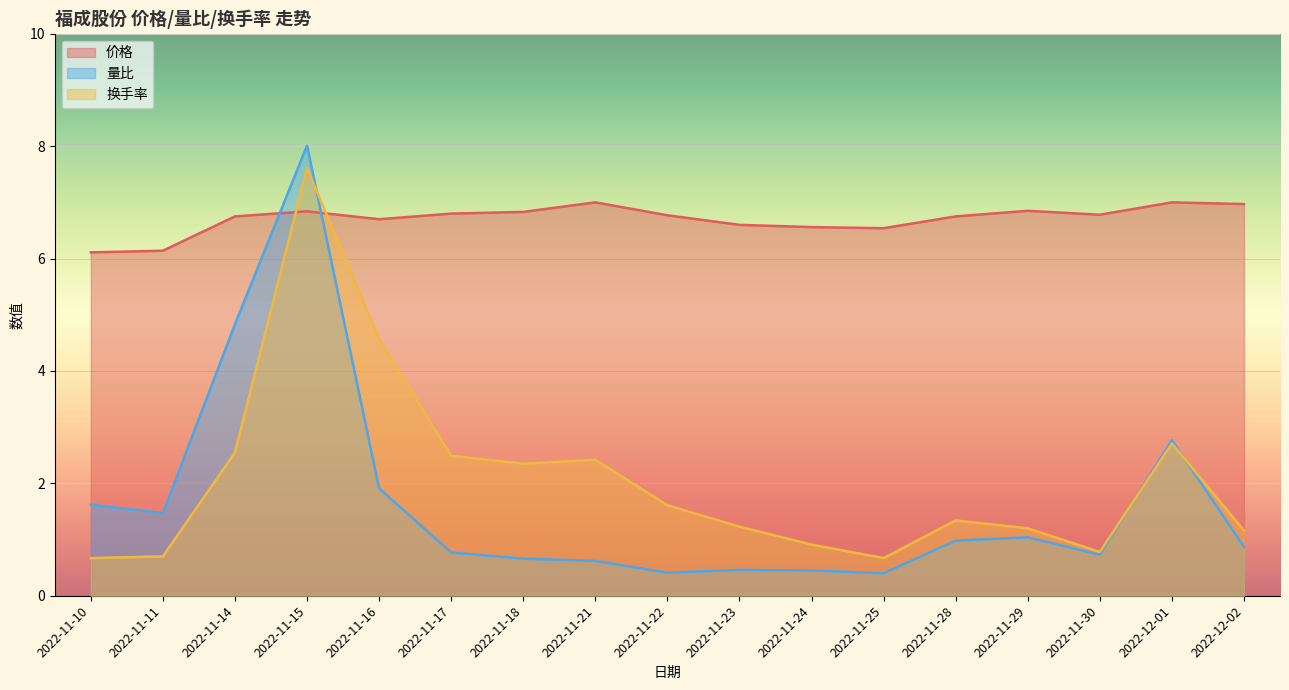

At which label is 价格 closest to 6?

2022-11-10